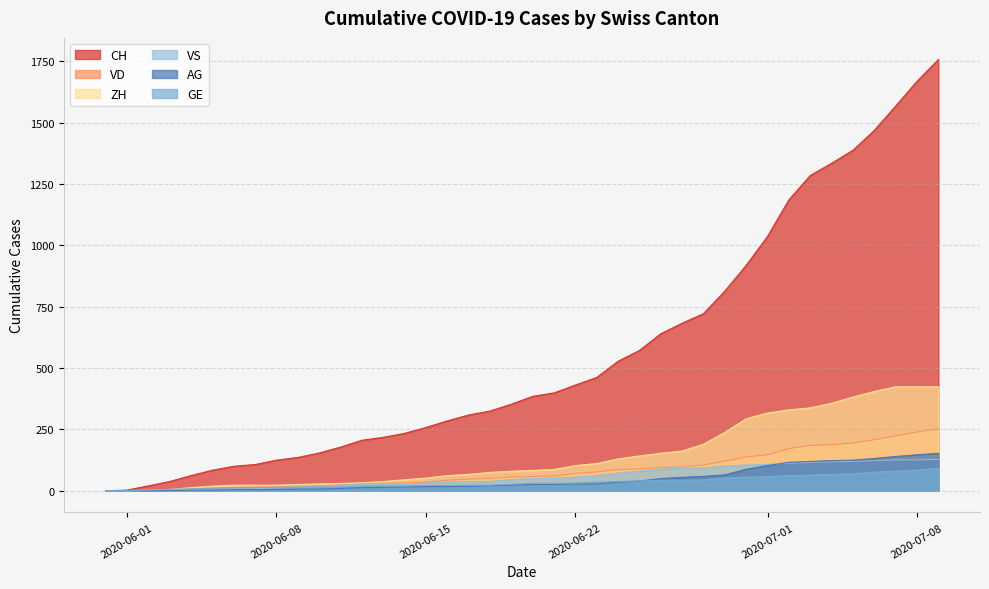

Between 2020-06-16 and 2020-07-03, which series saw the biggest shift?

CH